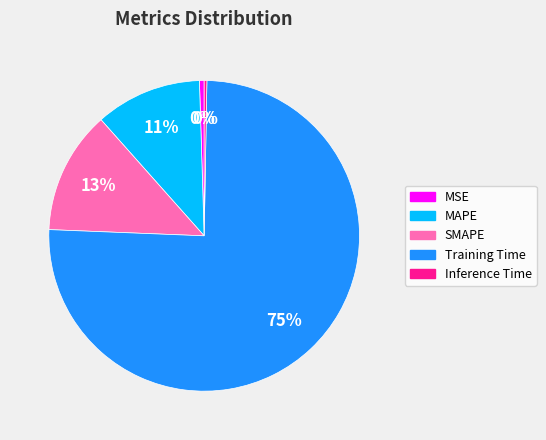

Between SMAPE and MSE, which is larger?

SMAPE